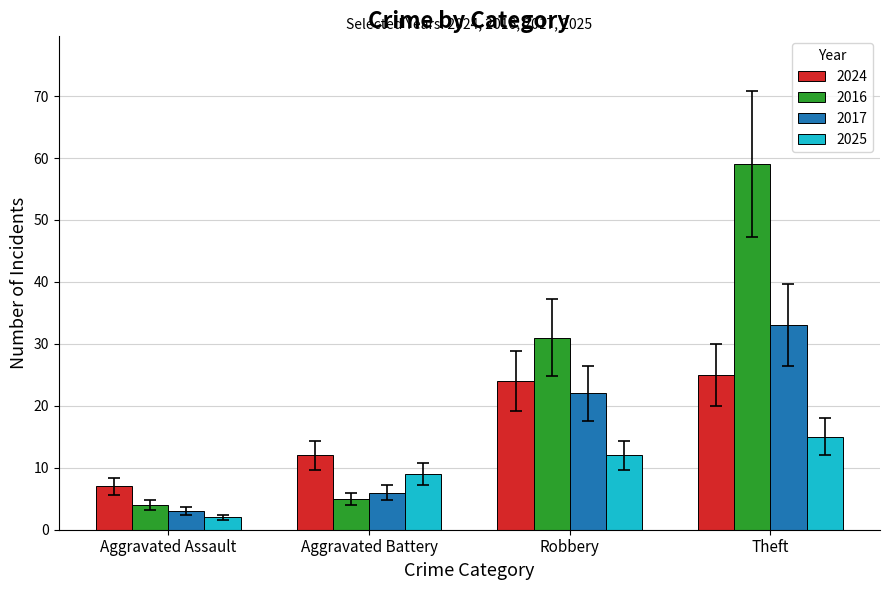

At which label is 2025 closest to 8?

Aggravated Battery